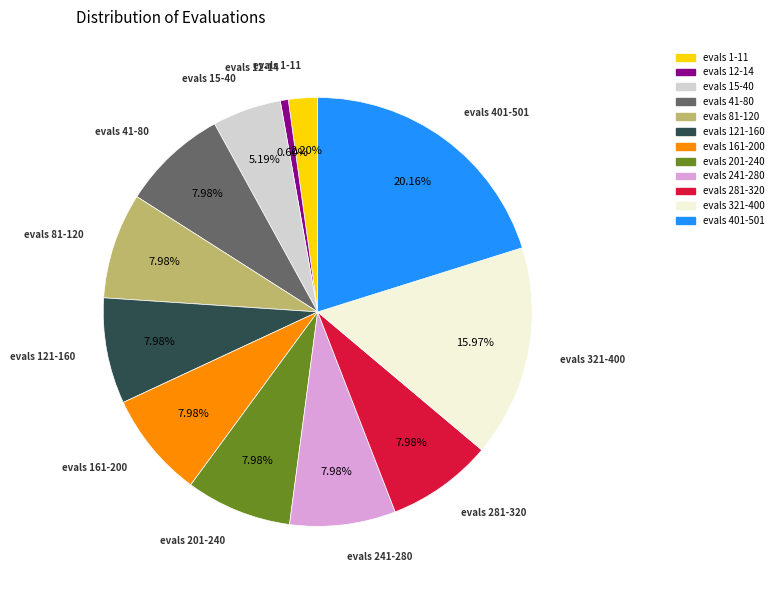

Combined, do evals 121-160 and evals 12-14 account for over 50%?

No